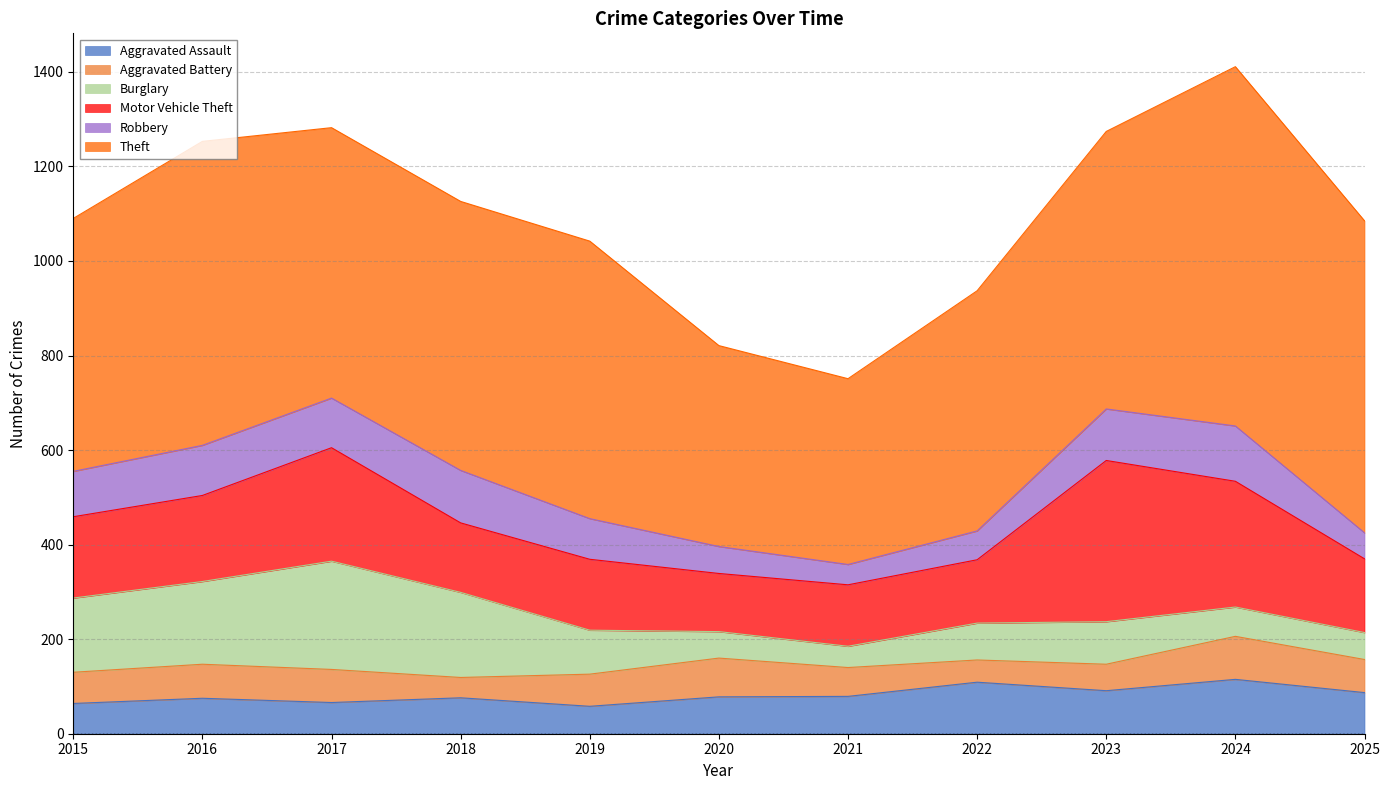

At which category is the sum across all series the highest?

2024